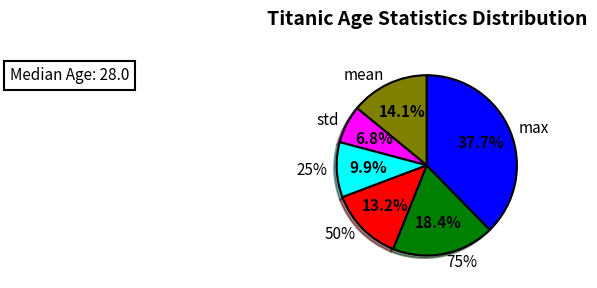

Is there a majority slice in this chart?

Yes